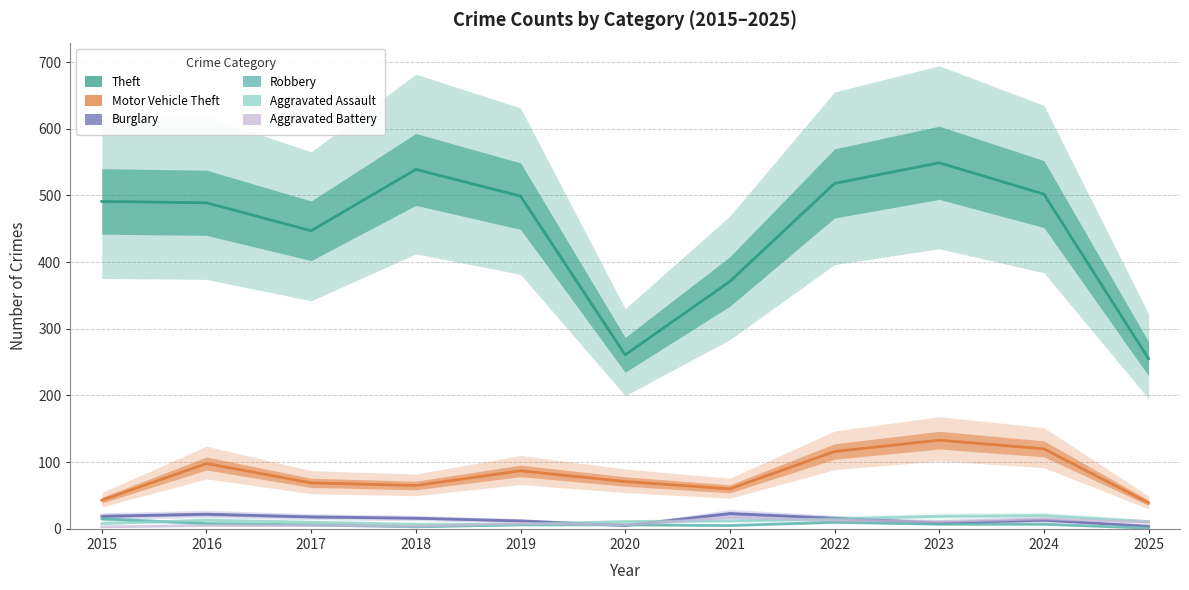

What are all the series names shown in the legend?

Theft, Motor Vehicle Theft, Burglary, Robbery, Aggravated Assault, Aggravated Battery